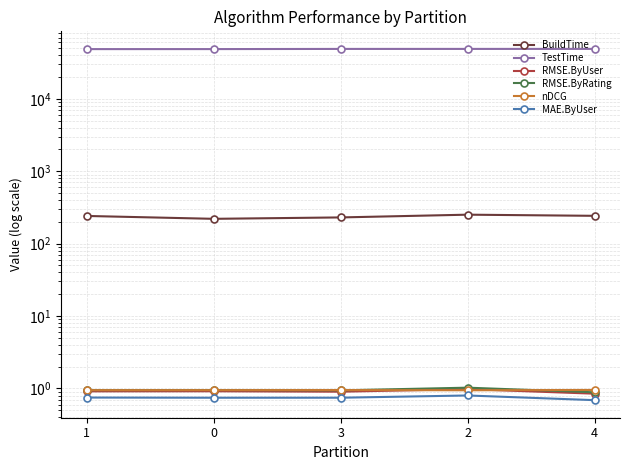

Where is the first local maximum for MAE.ByUser?

2